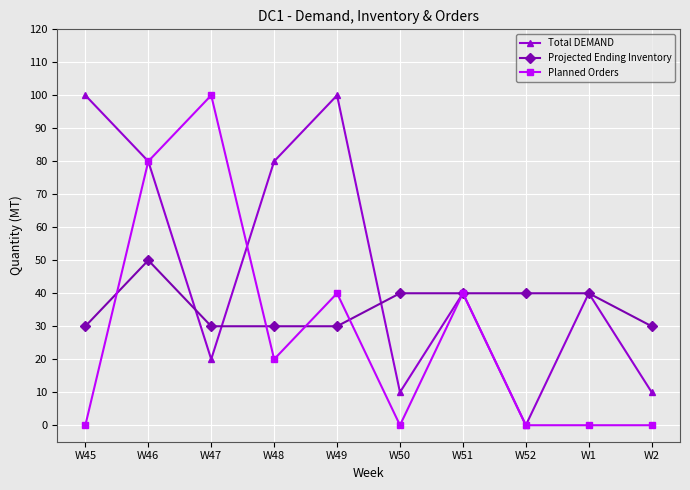

In Planned Orders, how many points are higher than both neighbors (excluding endpoints)?

3